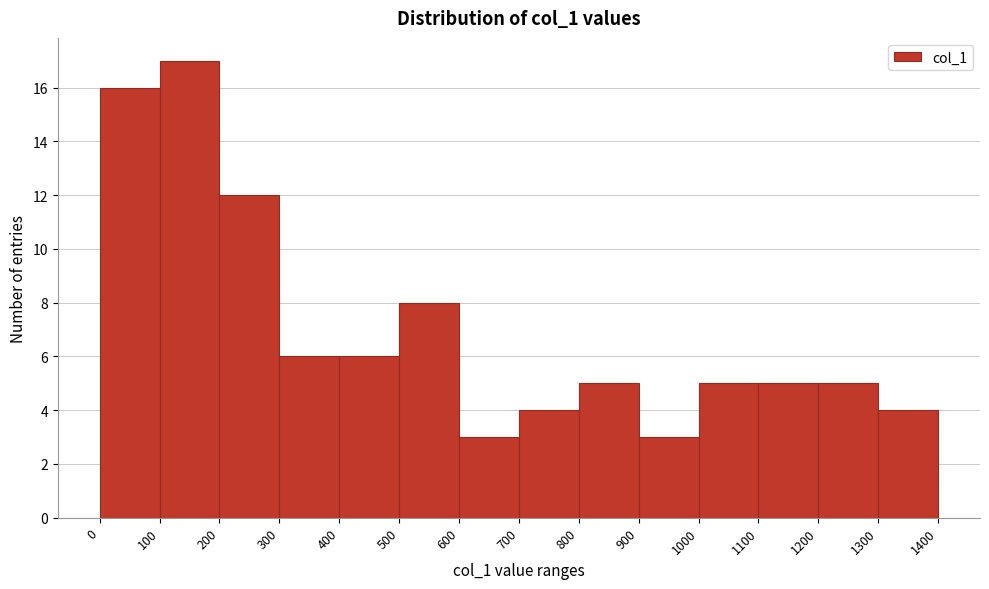

Reading left to right, transcribe this chart: for each bar, give the range it covers on the x-axis and its height. The values are not printed on the chart, so give them approximately, as read against the axis.

0 to 100: 16
100 to 200: 17
200 to 300: 12
300 to 400: 6
400 to 500: 6
500 to 600: 8
600 to 700: 3
700 to 800: 4
800 to 900: 5
900 to 1000: 3
1000 to 1100: 5
1100 to 1200: 5
1200 to 1300: 5
1300 to 1400: 4